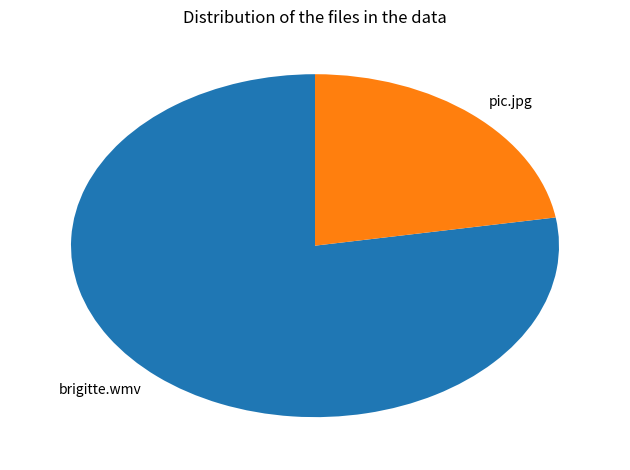

Do brigitte.wmv and pic.jpg together represent more than half of the pie?

Yes